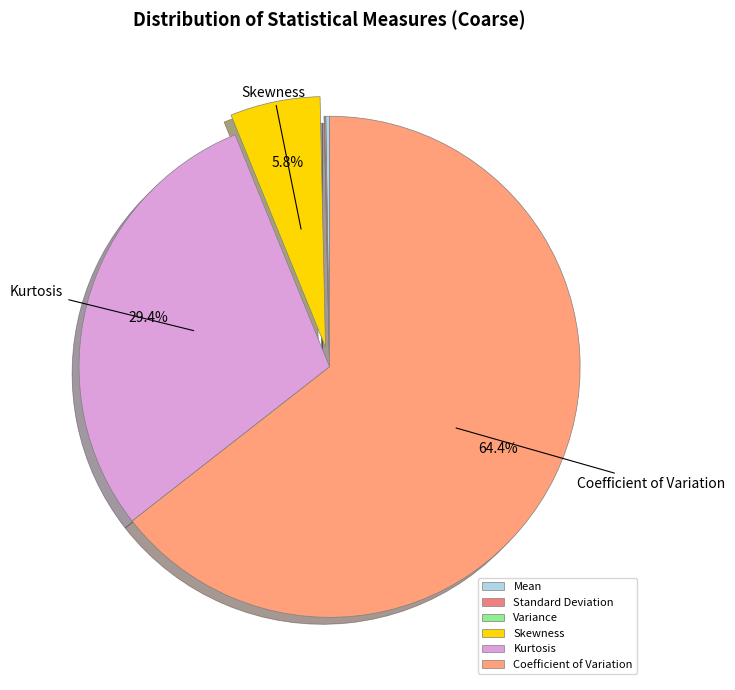

Which has a higher value, Skewness or Coefficient of Variation?

Coefficient of Variation